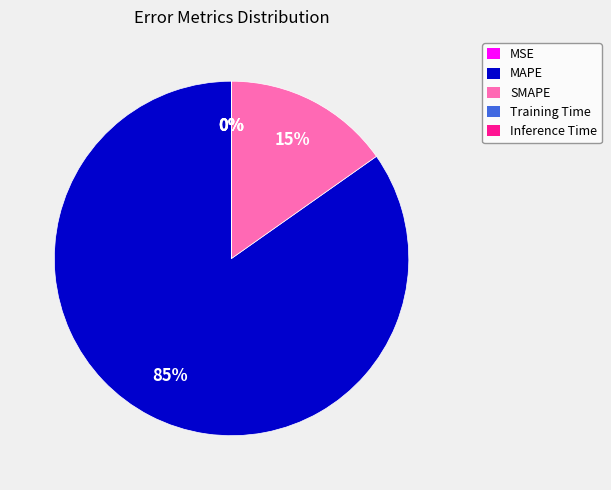

Which slice is the largest?

MAPE